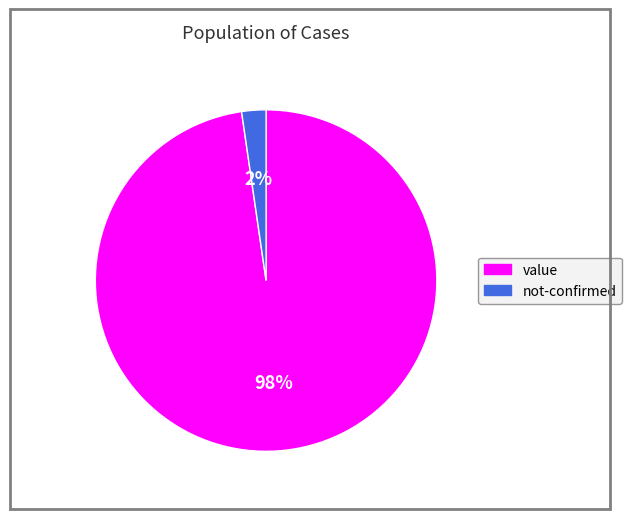

Does any single category account for the majority?

Yes